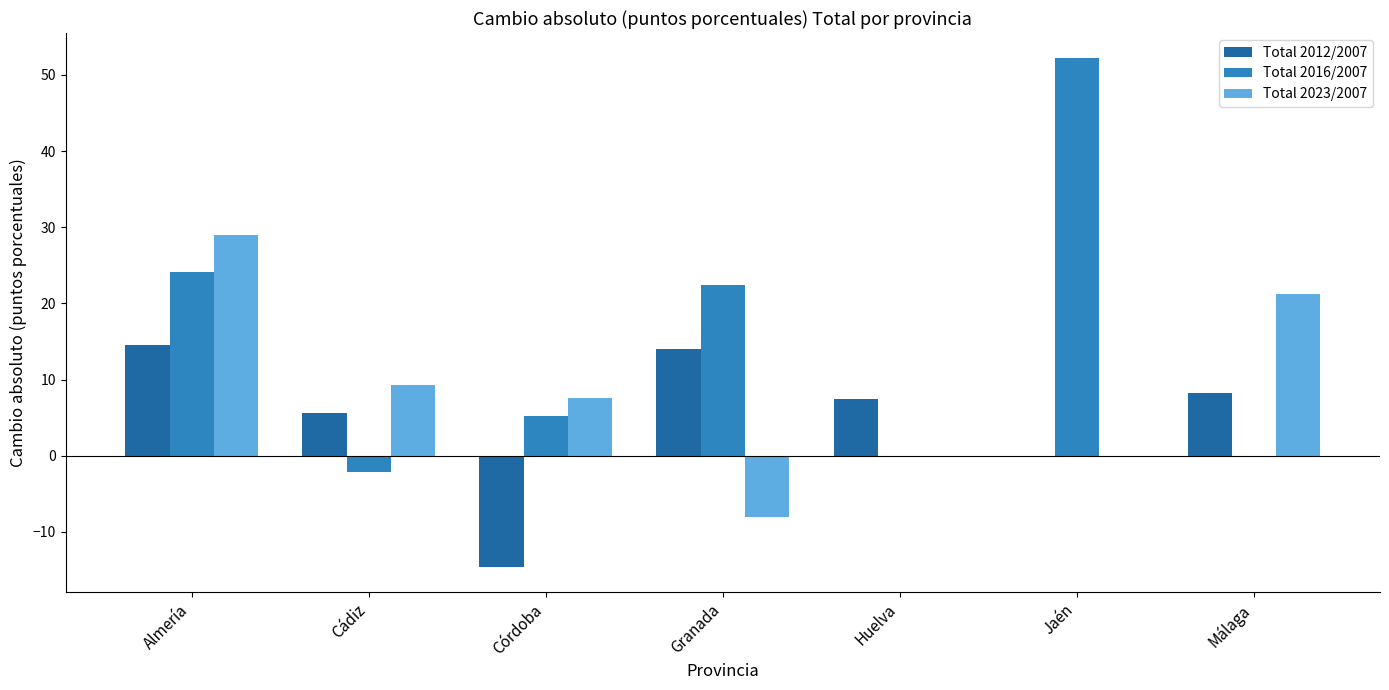

At which category does the chart reach its peak across all series?

Jaén